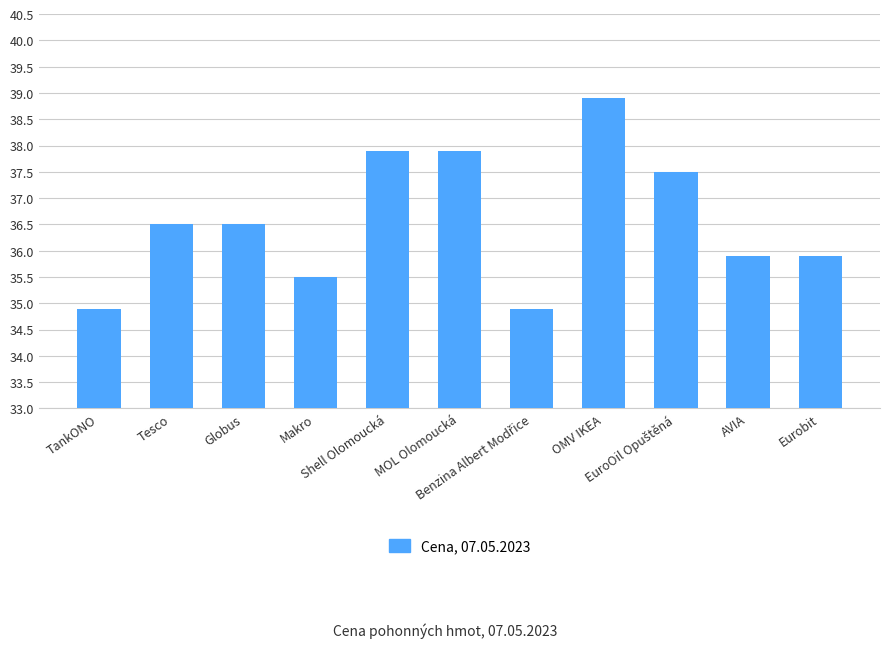

What is the change in value from TankONO to OMV IKEA?

+4.0